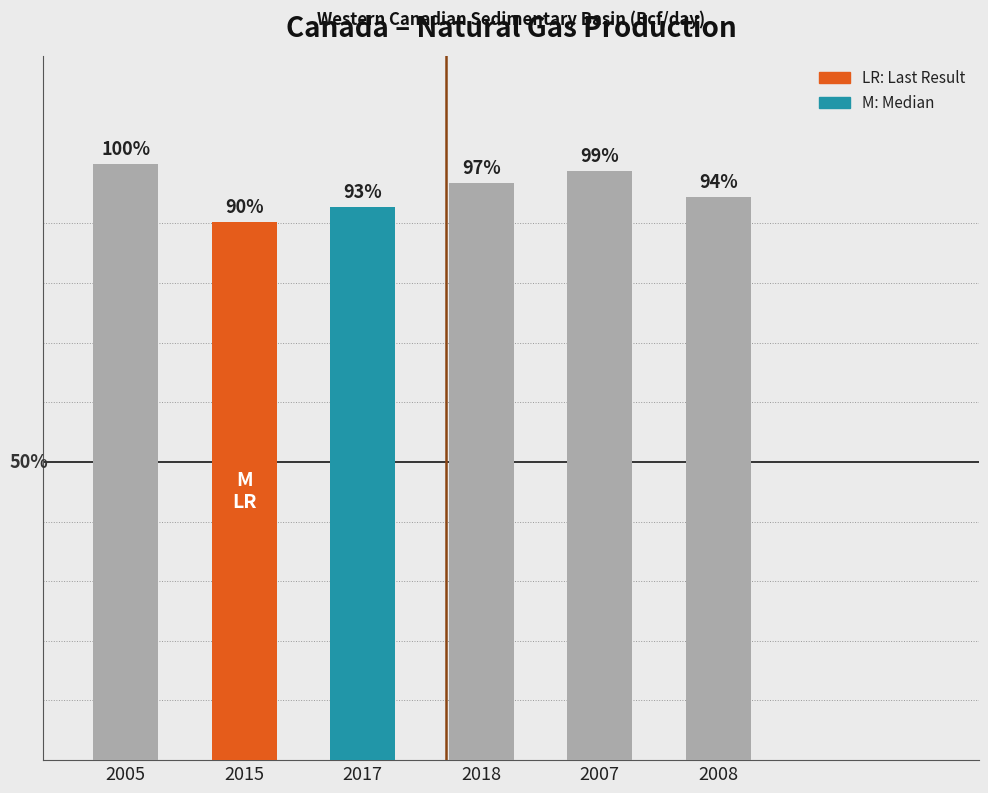

What is the ratio of the value at 2008 to the value at 2015?

1.0